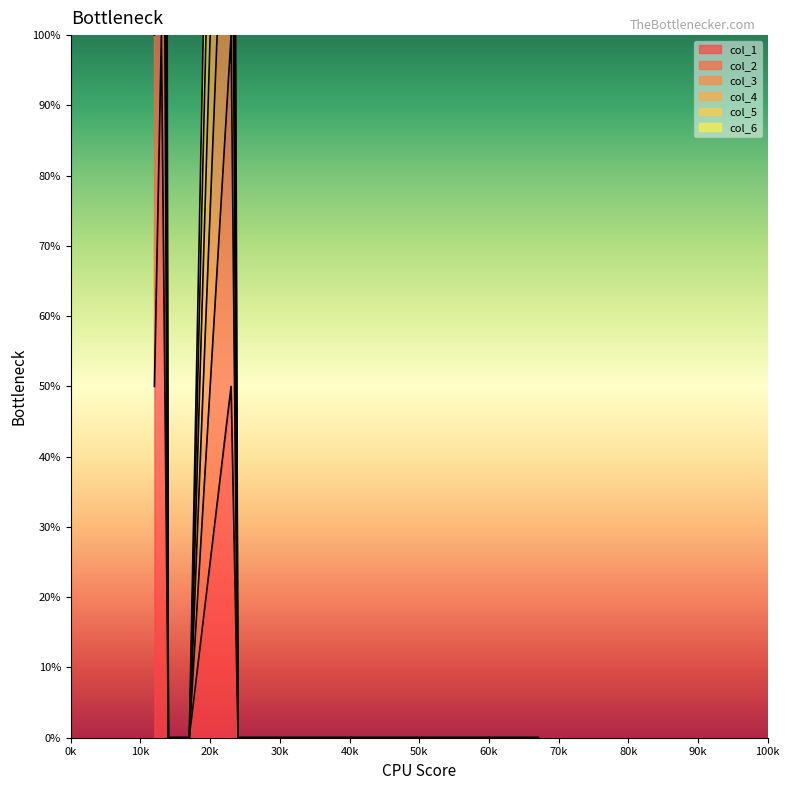

At how many categories does at least one series exceed 52?

3